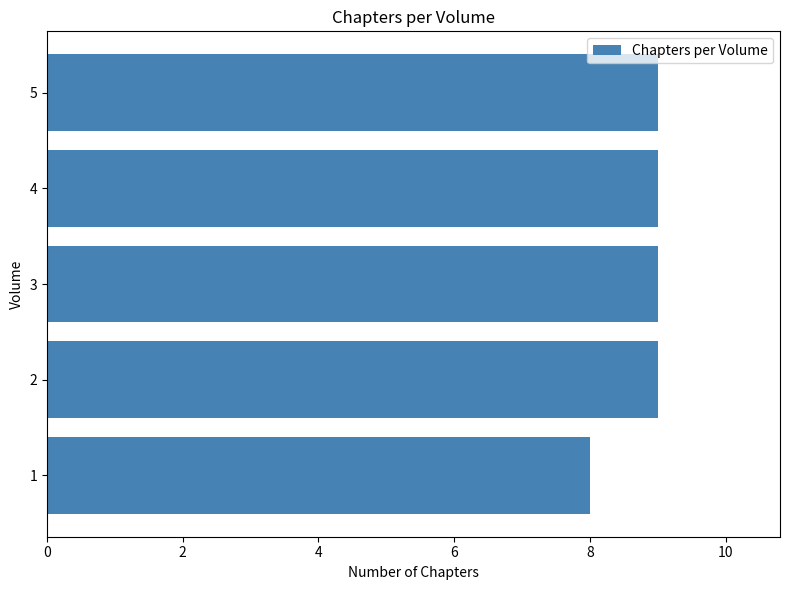

Approximately how many times larger is the value at 5 compared to 1?

1.1